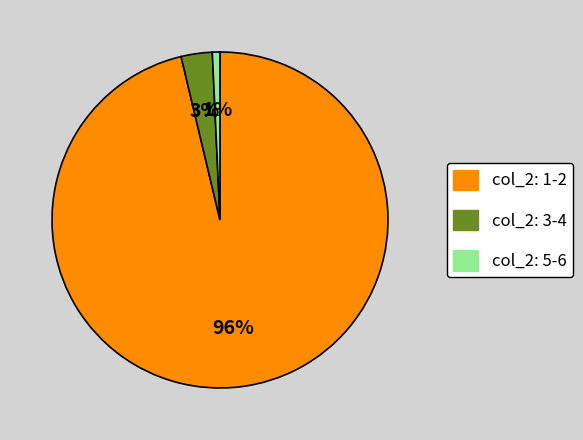

To the nearest percent, what is the average slice percentage?

33%